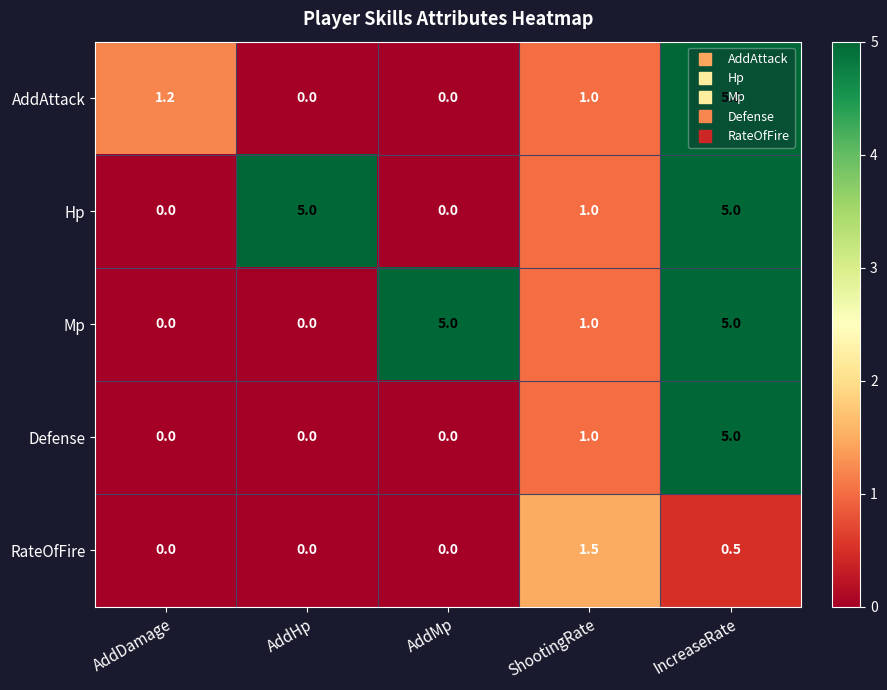

Which category has the highest value in the RateOfFire series?

ShootingRate